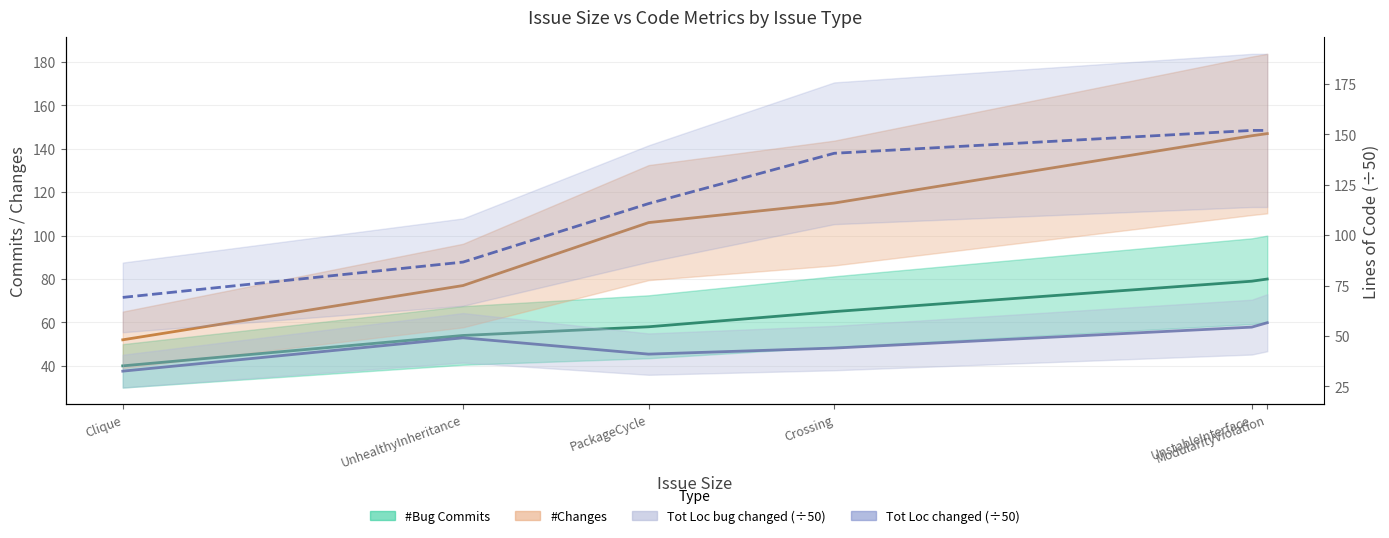

How many lines are shown in the chart?

4